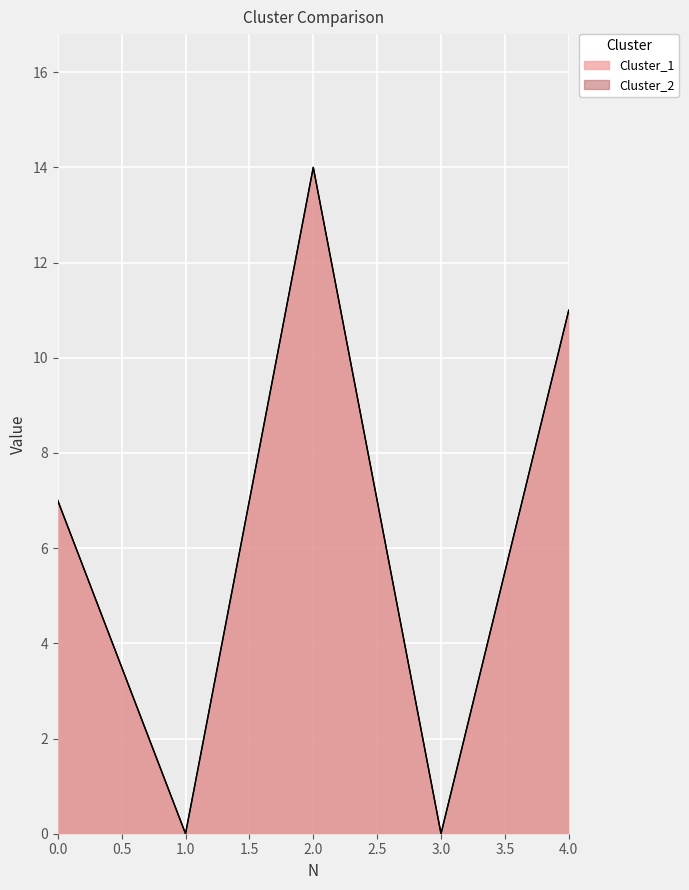

What are all the series names shown in the legend?

Cluster_1, Cluster_2